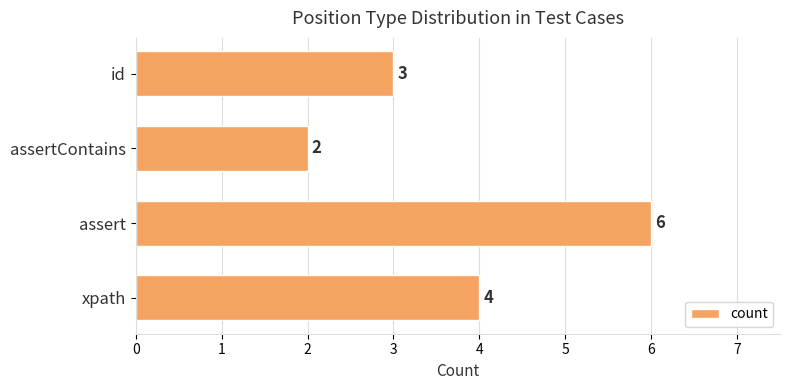

Rank the categories by value from highest to lowest.

assert, xpath, id, assertContains